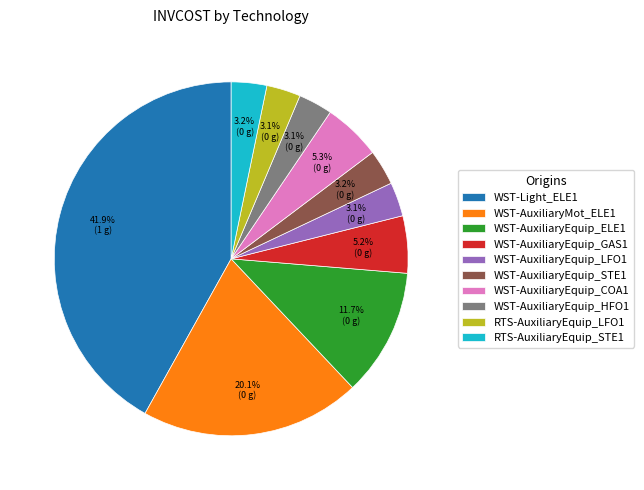

To the nearest percent, what is the average slice percentage?

10%